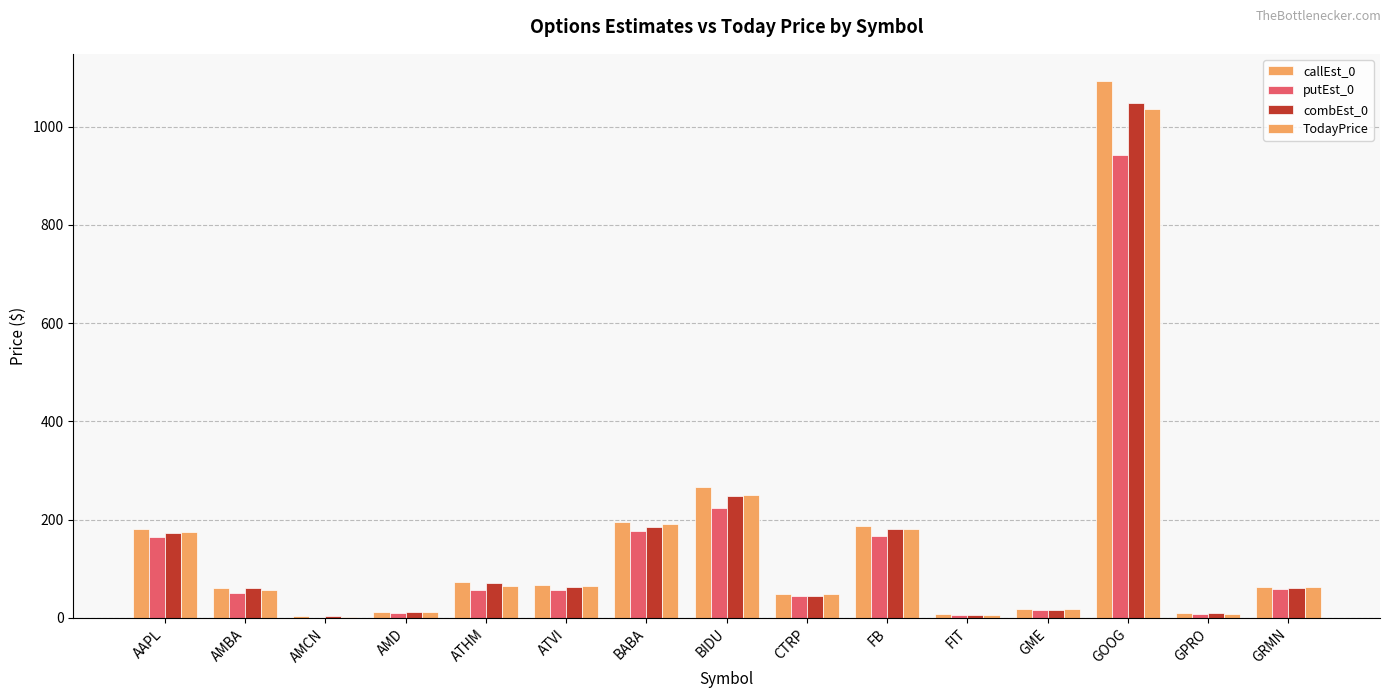

The callEst_0 series shows 2.7 at AMCN. True or false?

True